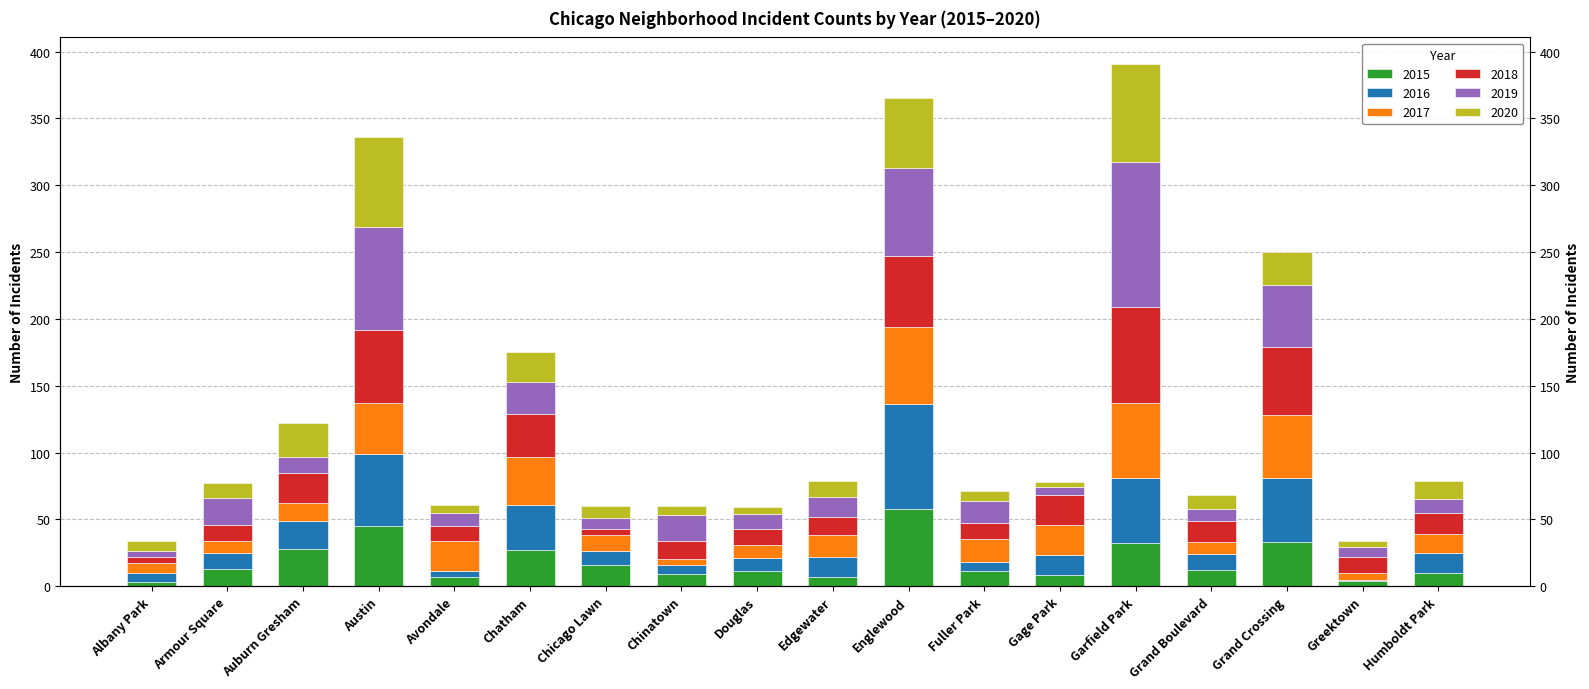

At which category is the sum across all series the highest?

Garfield Park